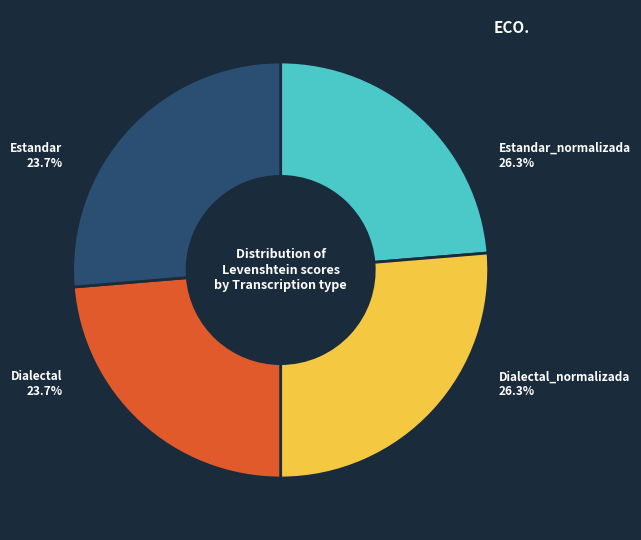

How many segments does this pie chart have?

4